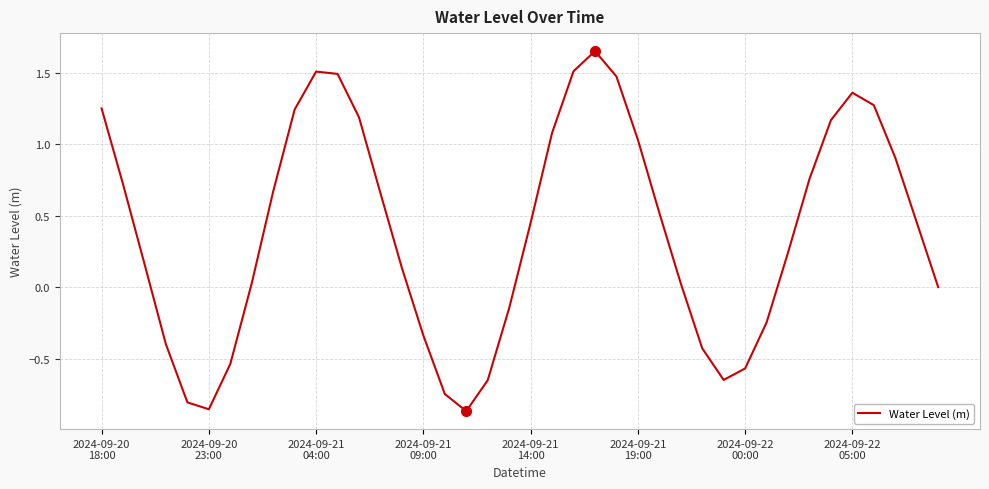

What is the difference between the maximum and minimum values?

2.5